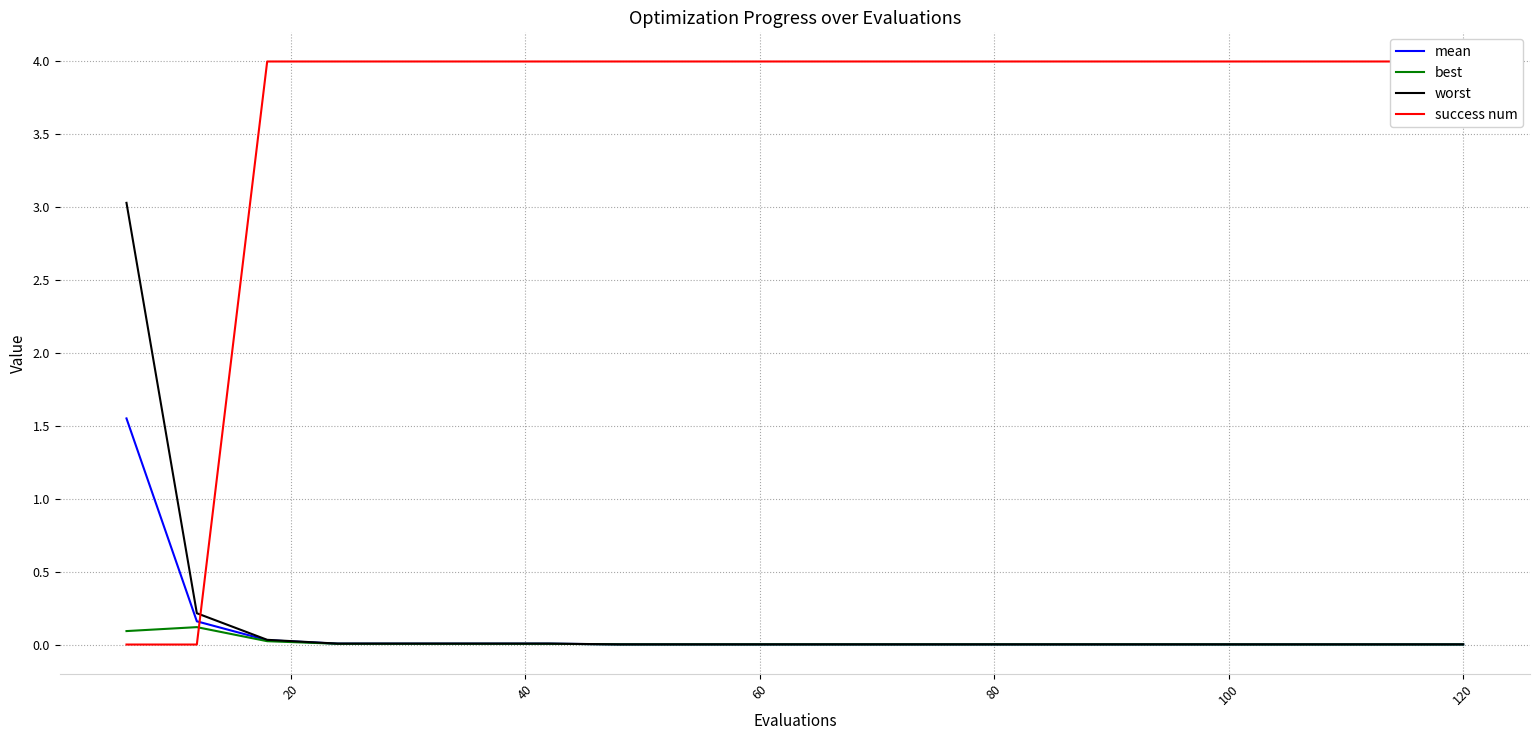

The value of mean at 60 is 0.0. True or false?

True